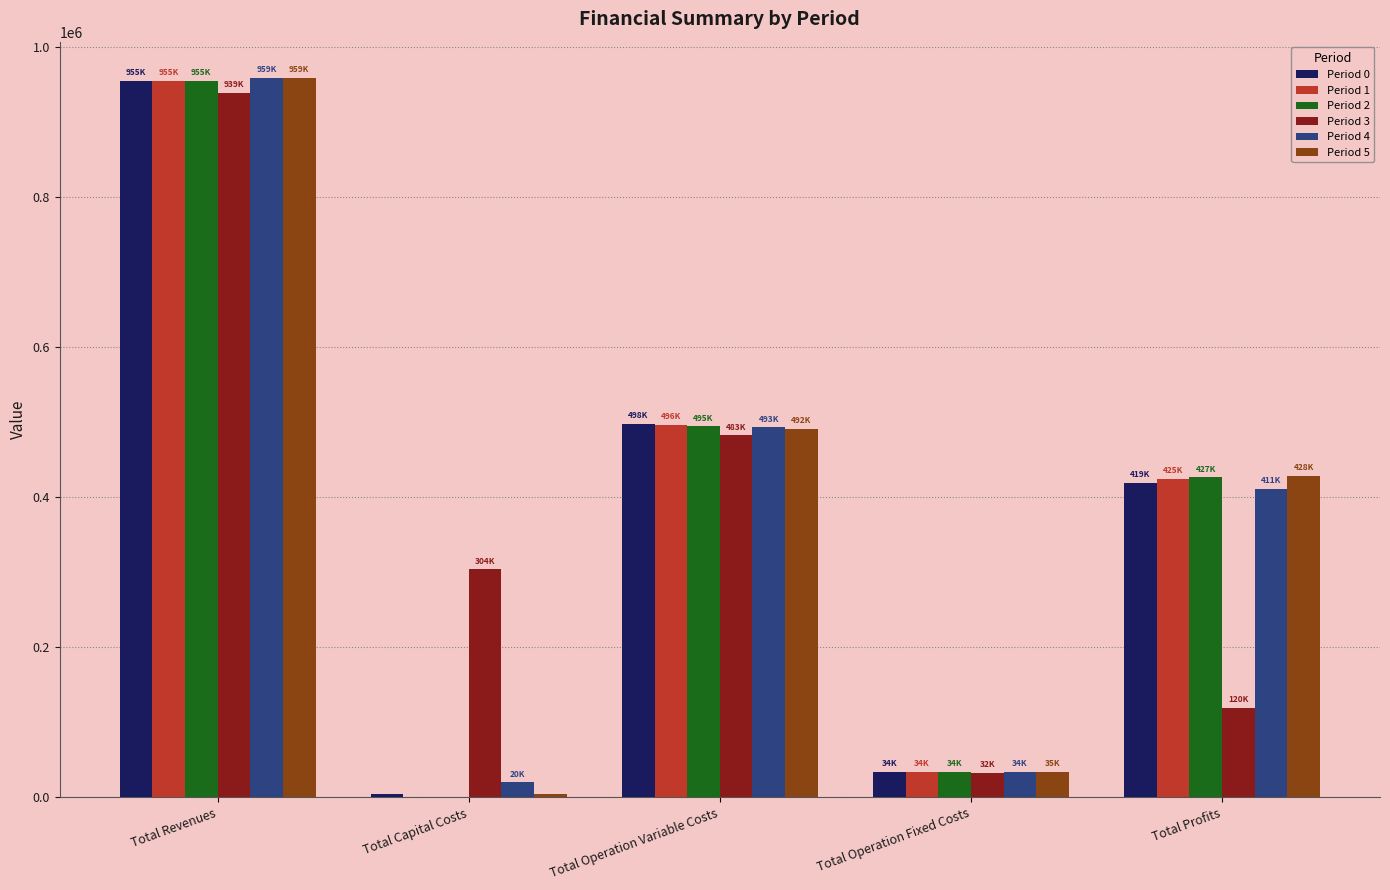

What is the spread (max minus min) of values at Total Capital Costs?

304000.0